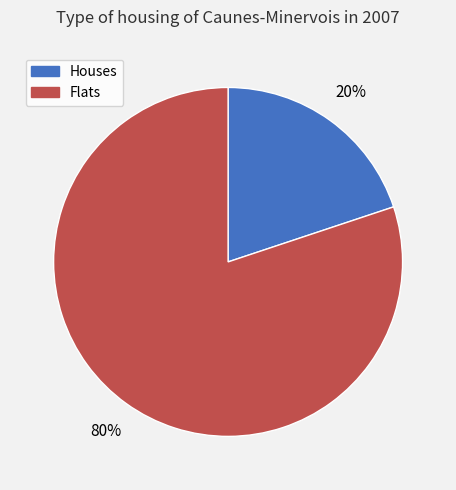

How many slices are in this pie chart?

2